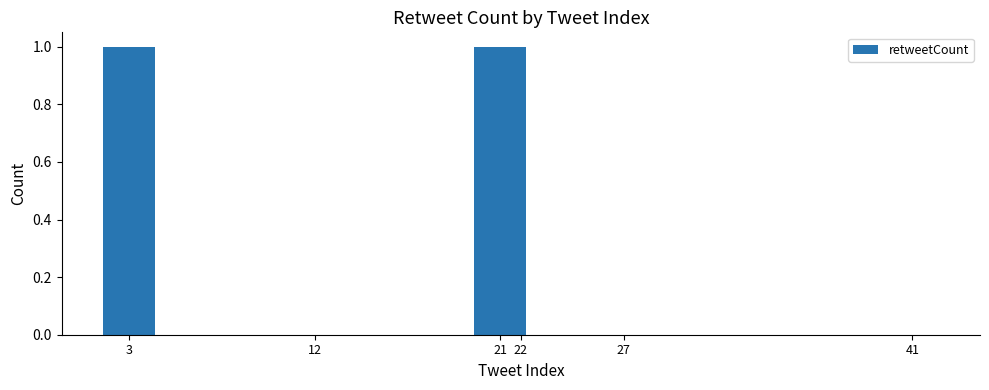

Is it true that the value at 21 is 0?

False